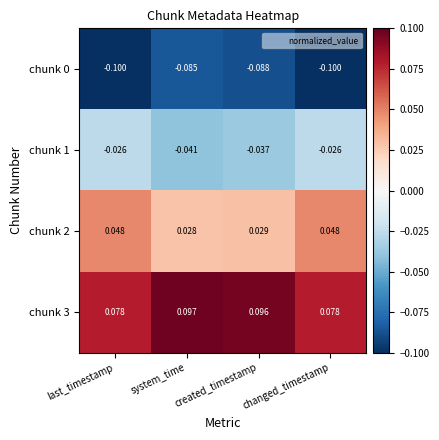

Is the value of chunk 1 at changed_timestamp greater than the value of chunk 0 at created_timestamp?

Yes